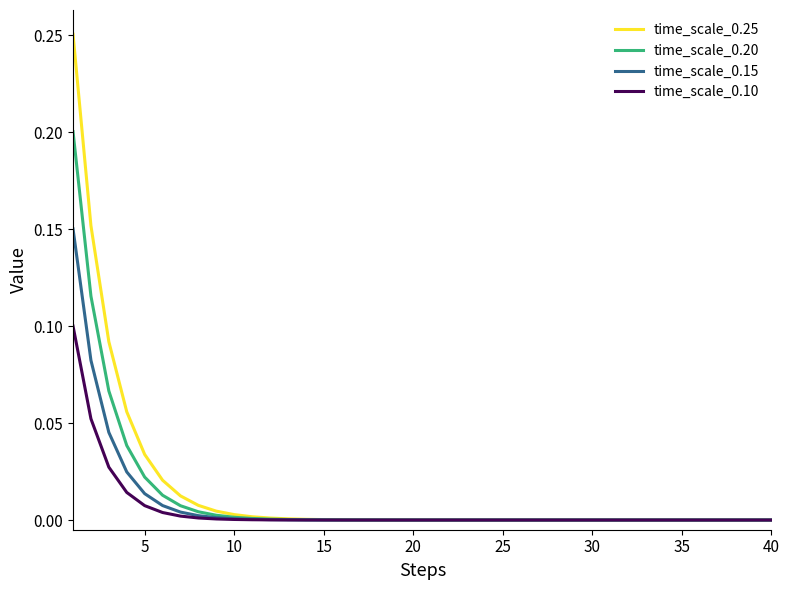

Which series has the largest range (max minus min)?

time_scale_0.25